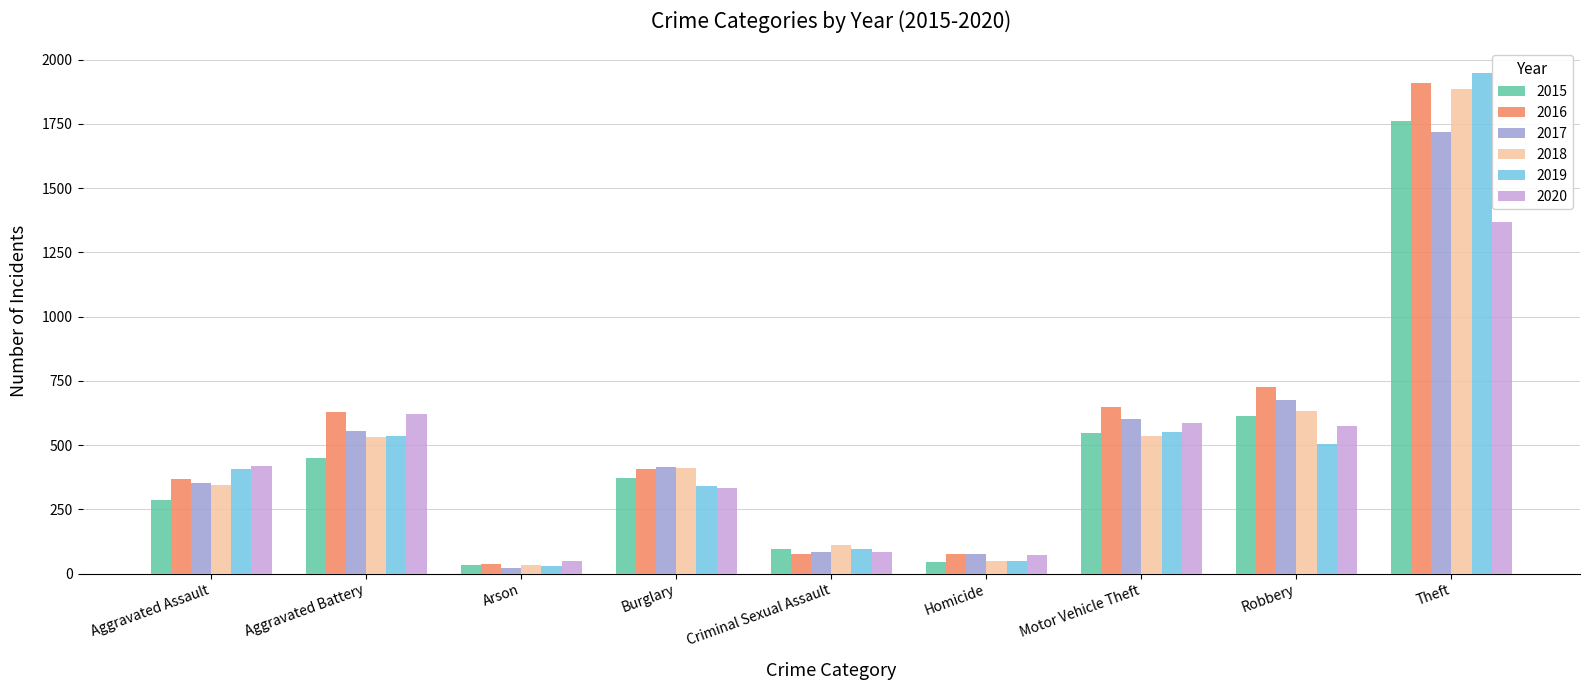

What is the difference between the maximum and minimum values in the 2020 series?

1319